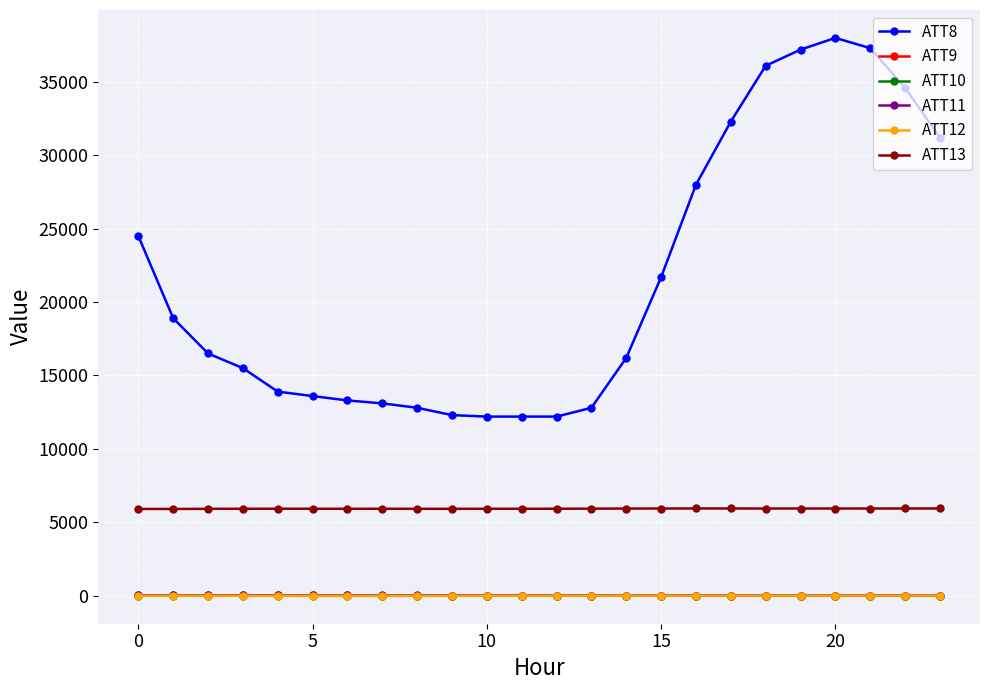

How many data points in ATT12 are less than -1?

13